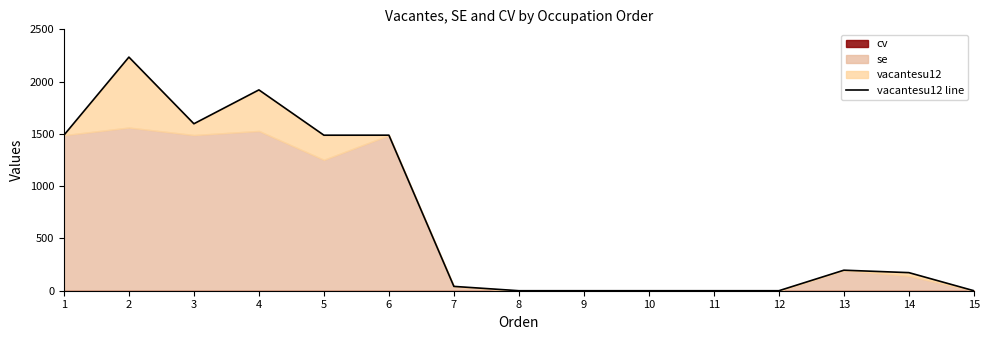

Reading left to right, transcribe all the data shown in this chart.

1487.7	2234.4	1596.9	1920.8	1487.5	1487.7	41.3	0.0	0.0	0.0	0.0	0.0	196.3	173.0	0.0